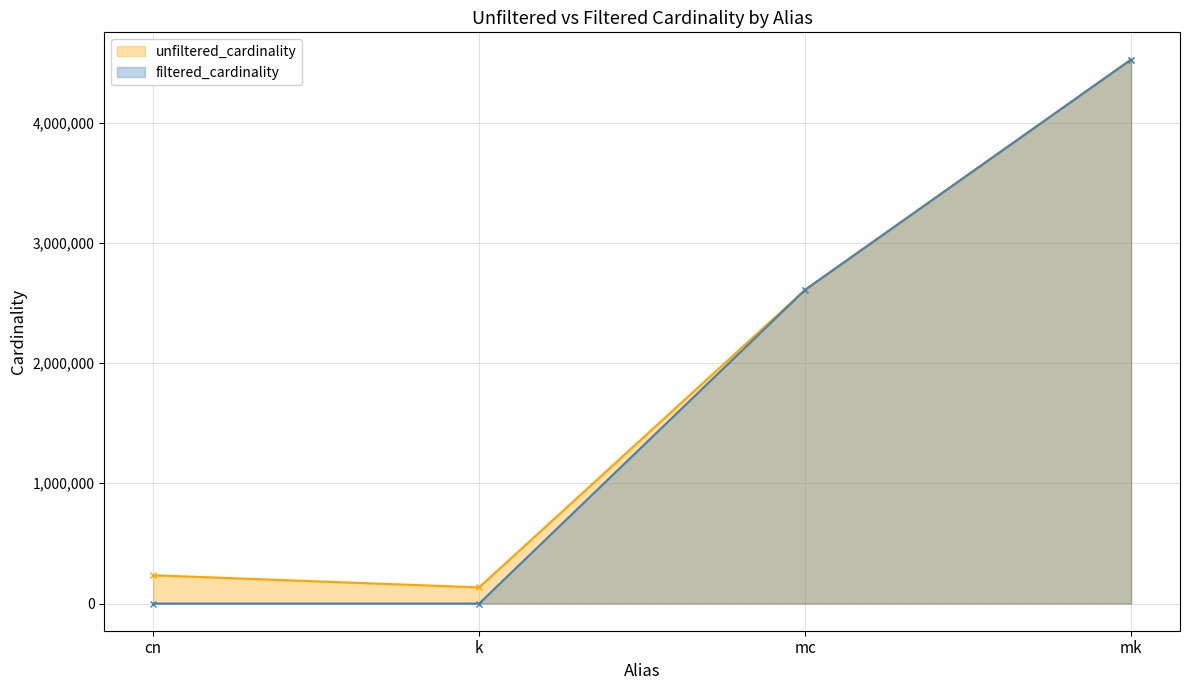

Where does the unfiltered_cardinality series first go above 2609129?

mk